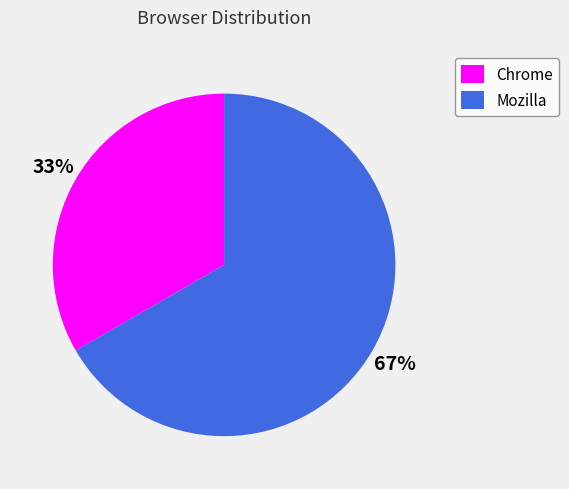

The Chrome slice represents 33% of the pie. True or false?

True